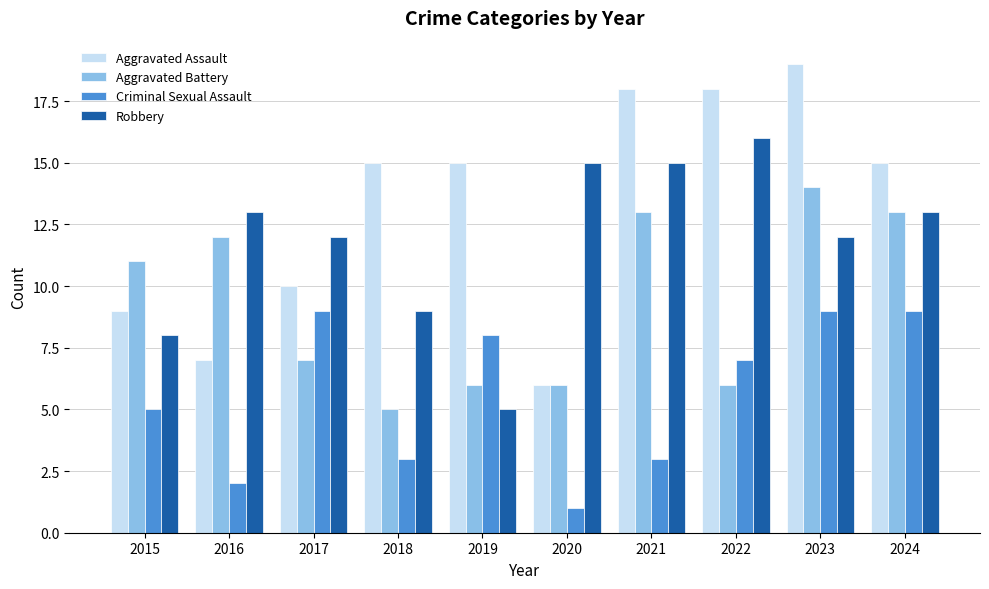

What is the value of the Aggravated Battery bar at the 9th from the left?

14